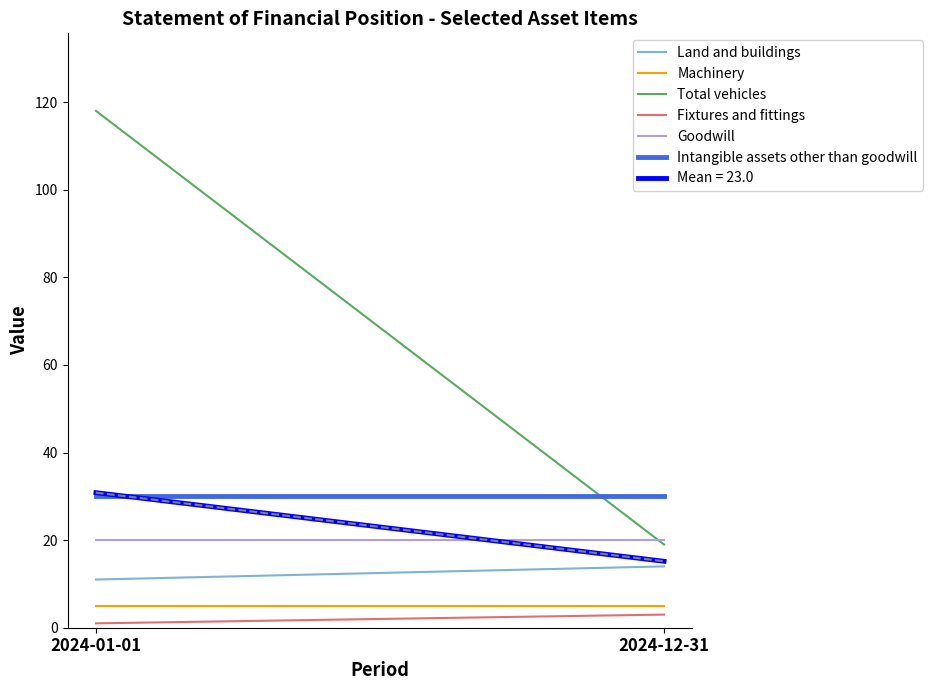

Does the chart display data point markers on the line(s)?

No